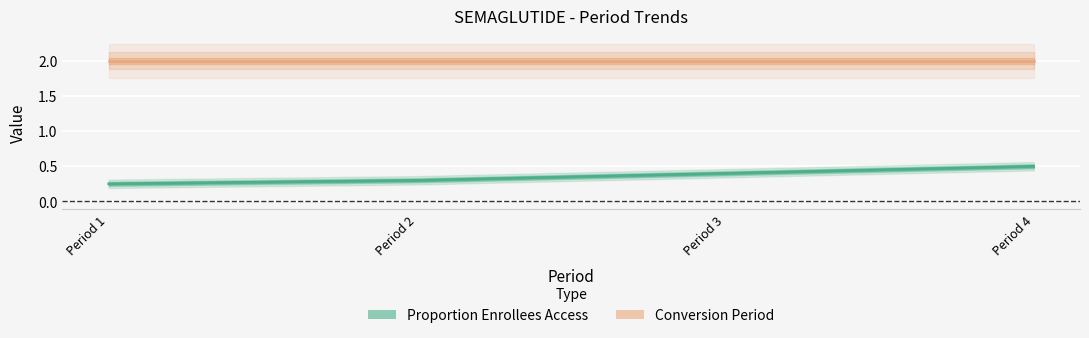

What is the value of the 1st point from the left?

0.2